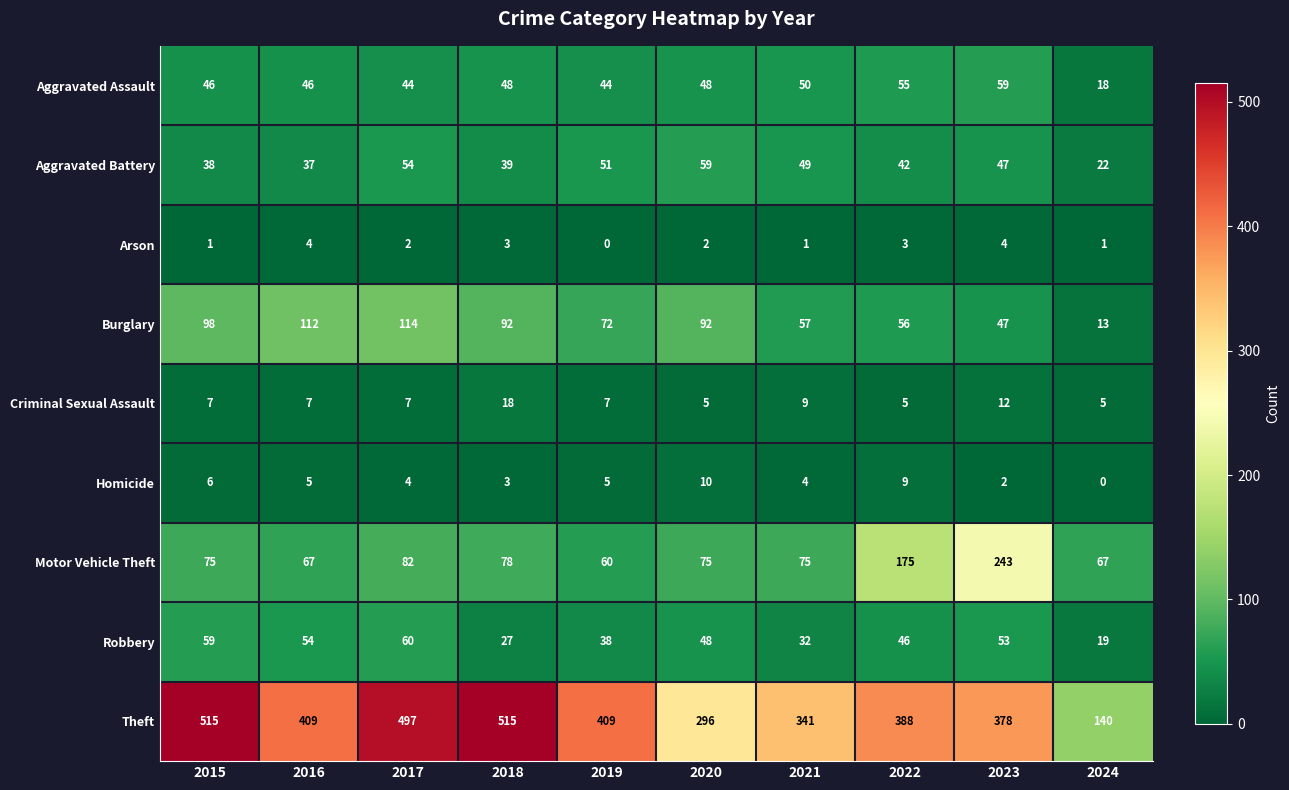

List the labels in order of Robbery value, smallest first.

2024, 2018, 2021, 2019, 2022, 2020, 2023, 2016, 2015, 2017